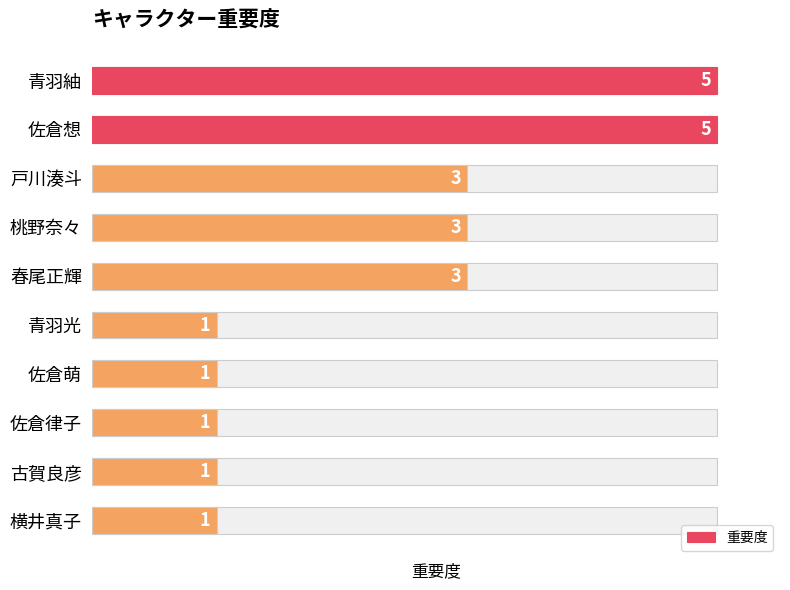

Rank the categories by value from highest to lowest.

青羽紬, 佐倉想, 戸川湊斗, 桃野奈々, 春尾正輝, 青羽光, 佐倉萌, 佐倉律子, 古賀良彦, 横井真子